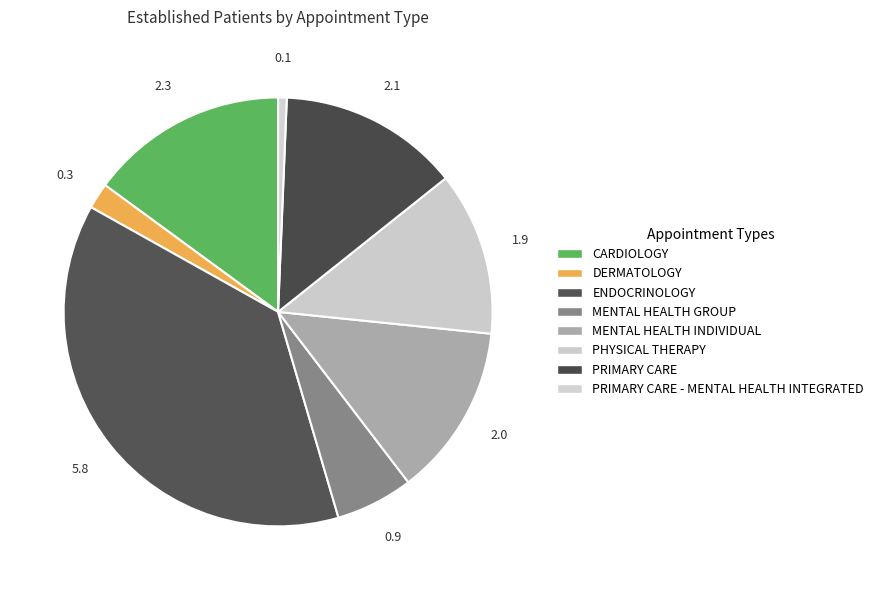

Rank the categories by value from lowest to highest.

PRIMARY CARE - MENTAL HEALTH INTEGRATED, DERMATOLOGY, MENTAL HEALTH GROUP, PHYSICAL THERAPY, MENTAL HEALTH INDIVIDUAL, PRIMARY CARE, CARDIOLOGY, ENDOCRINOLOGY